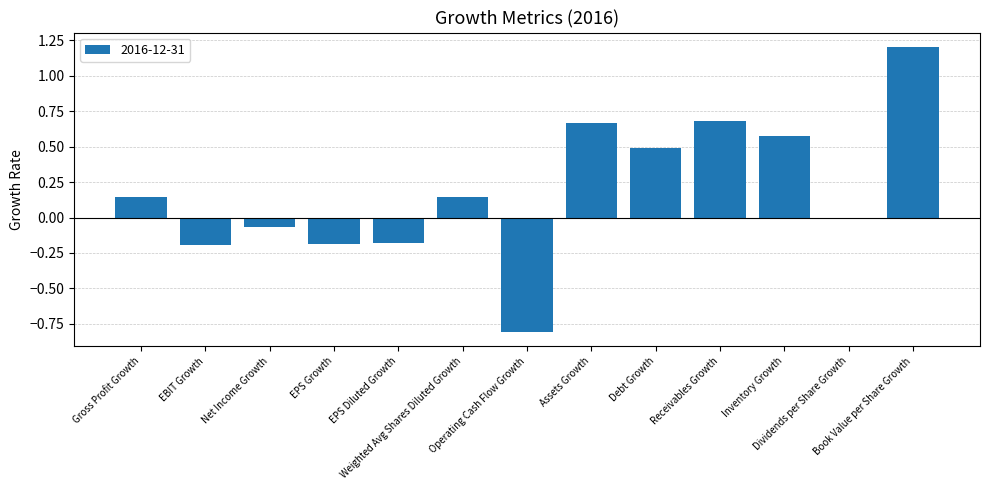

What is the maximum value shown in the chart?

1.2